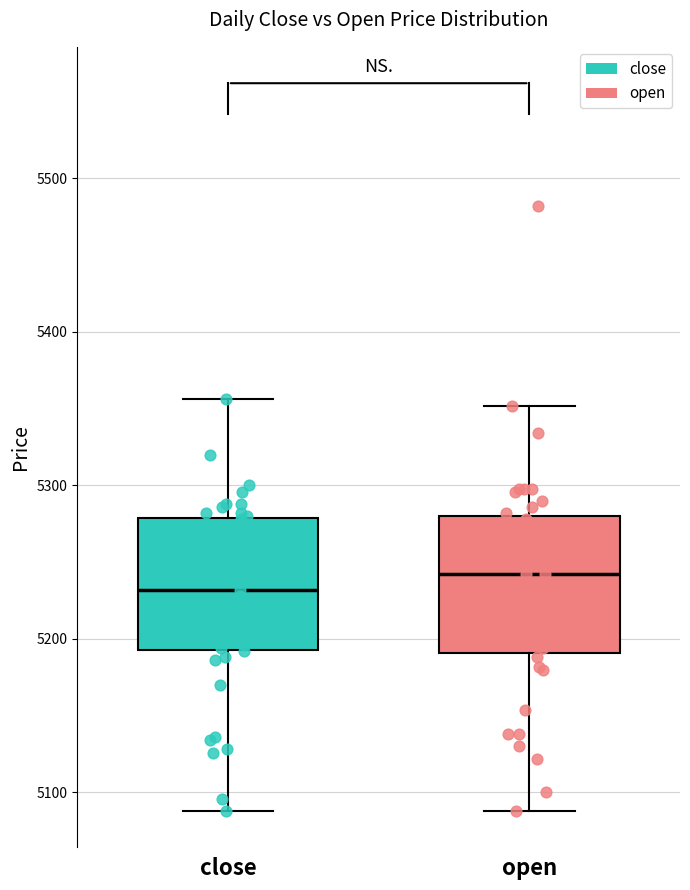

Reading left to right, transcribe this box plot: for each box, give where its median line is, the range the box spans, and where its two whiskers end, as read against the y-axis. The values are not printed on the chart, so give them approximately, as read against the axis.

close: median 5230, box 5190 to 5280, whiskers 5090 to 5360
open: median 5240, box 5190 to 5280, whiskers 5090 to 5350